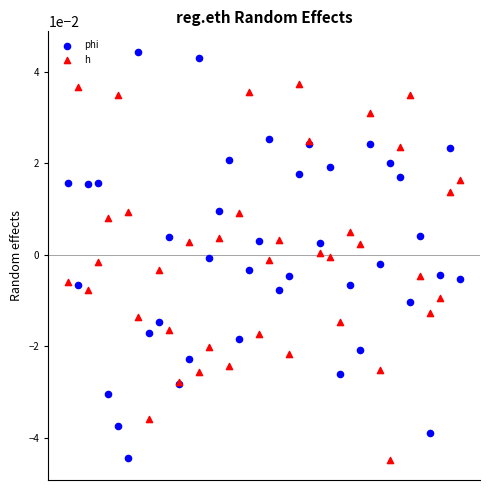

Which series contains the highest Y value?

phi